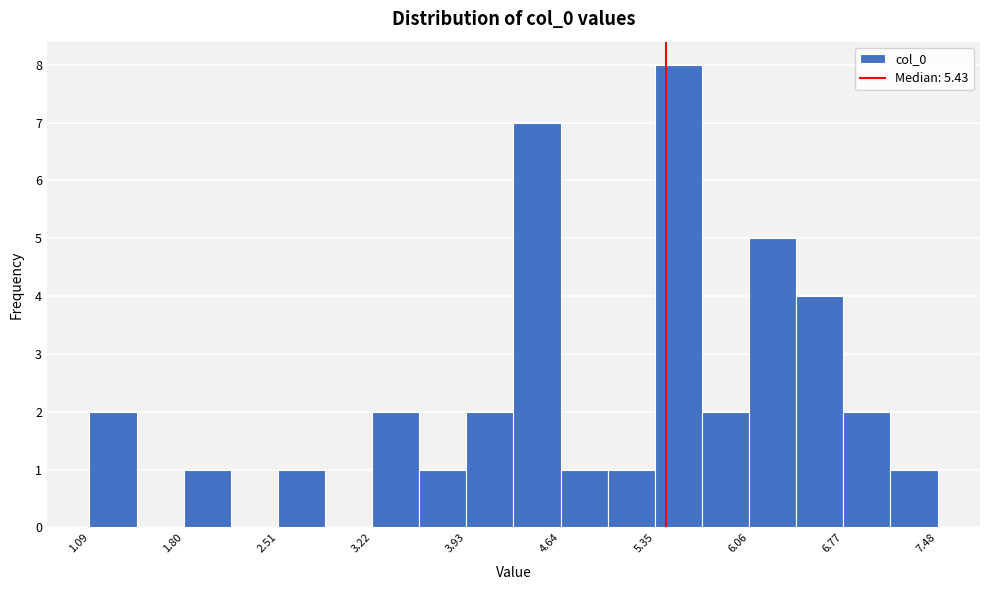

Read against the x-axis, roughly where is the centre of the tallest bar?

5.5